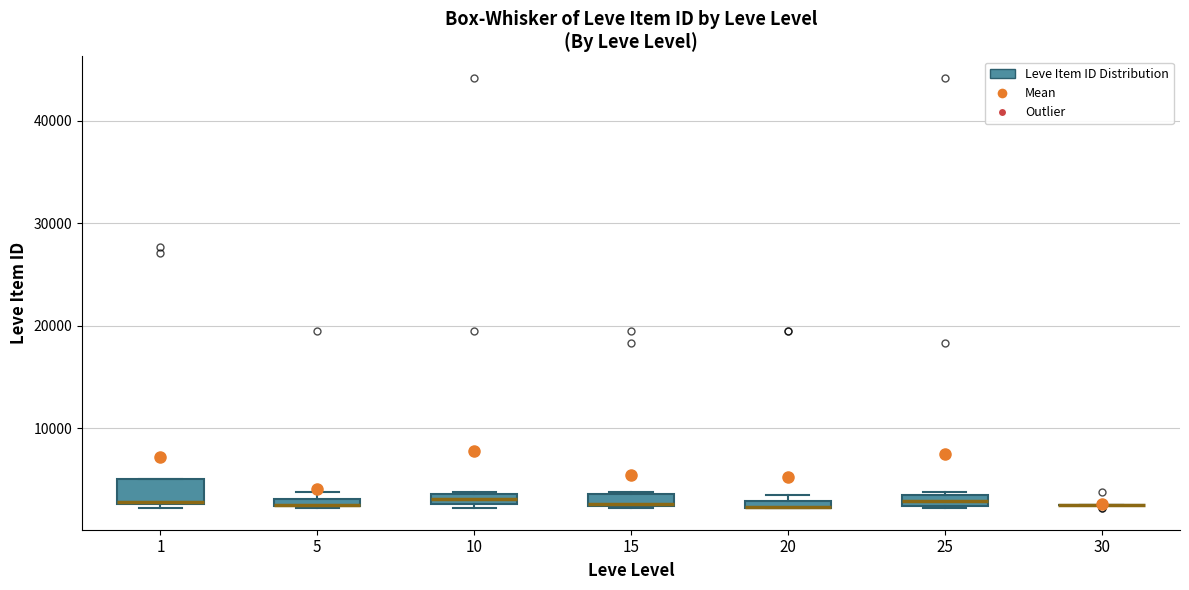

Where is the lower edge of the box at x = 25 on the y-axis? The values are not printed on the chart, so give them approximately, as read against the axis.

2000